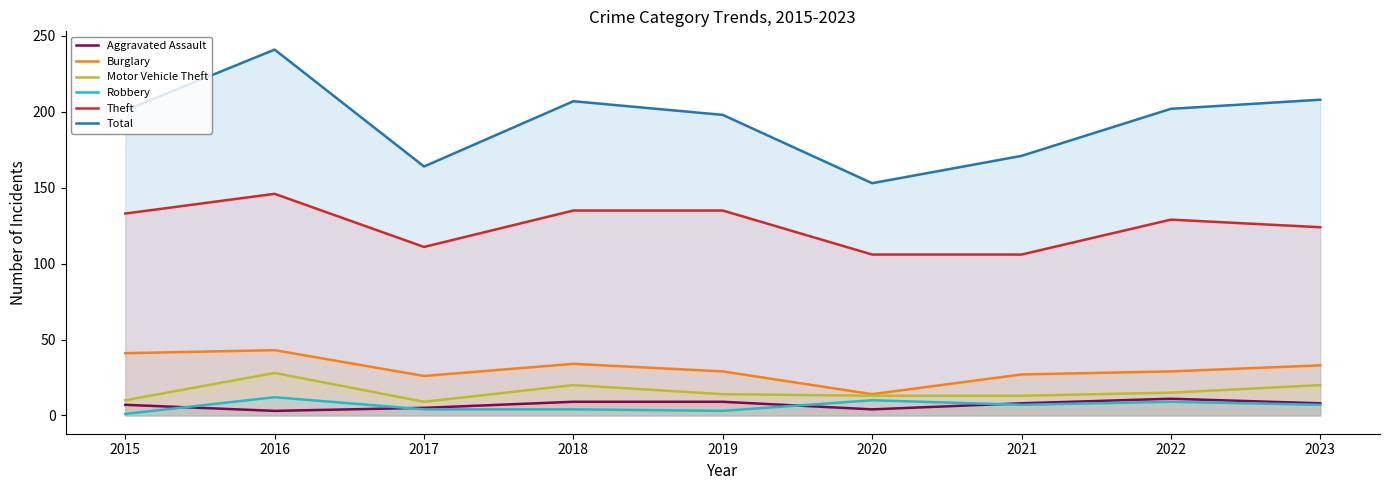

True or false: Robbery has more than 2 interior local peaks.

True